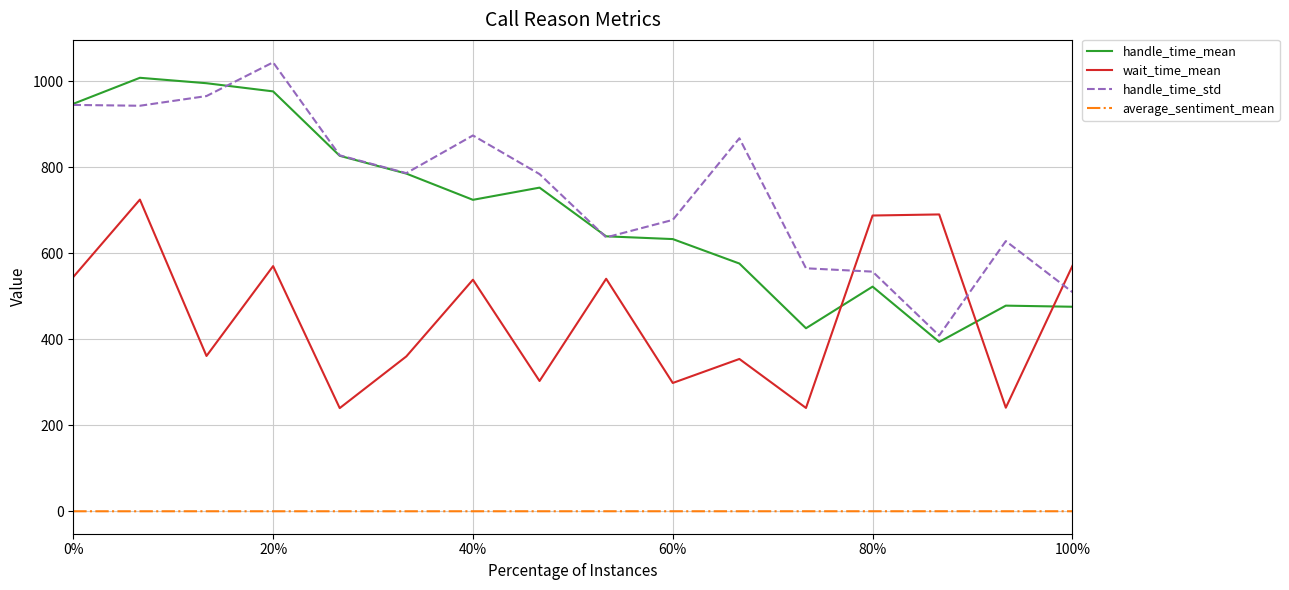

What is the minimum value for handle_time_std?

408.7